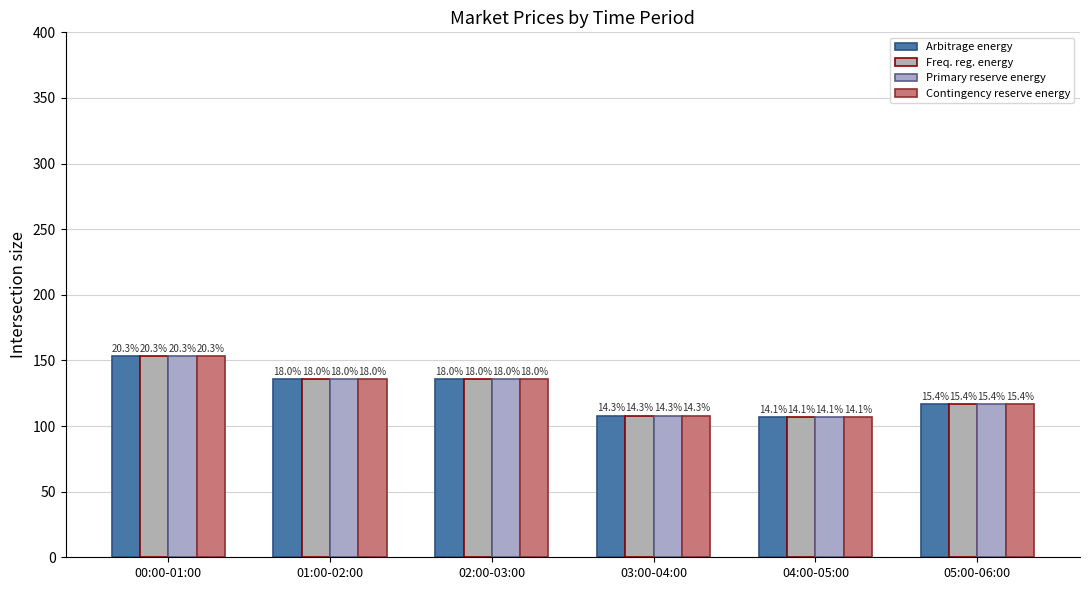

Reading left to right, transcribe all the data shown in this chart.

Arbitrage energy price ($/MWh): 153.1	135.7	135.7	107.6	106.6	116.5
Frequency regulation energy price ($/MWh): 153.1	135.7	135.7	107.6	106.6	116.5
Primary reserve energy price ($/MWh): 153.1	135.7	135.7	107.6	106.6	116.5
Contingency reserve energy price ($/MWh): 153.1	135.7	135.7	107.6	106.6	116.5